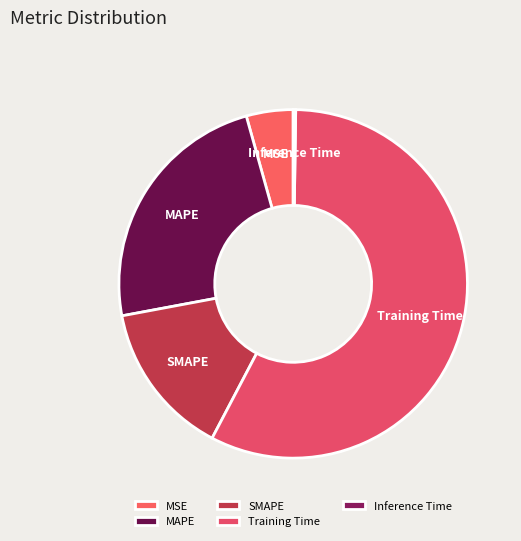

Is it true that MSE is 4% of the pie?

True